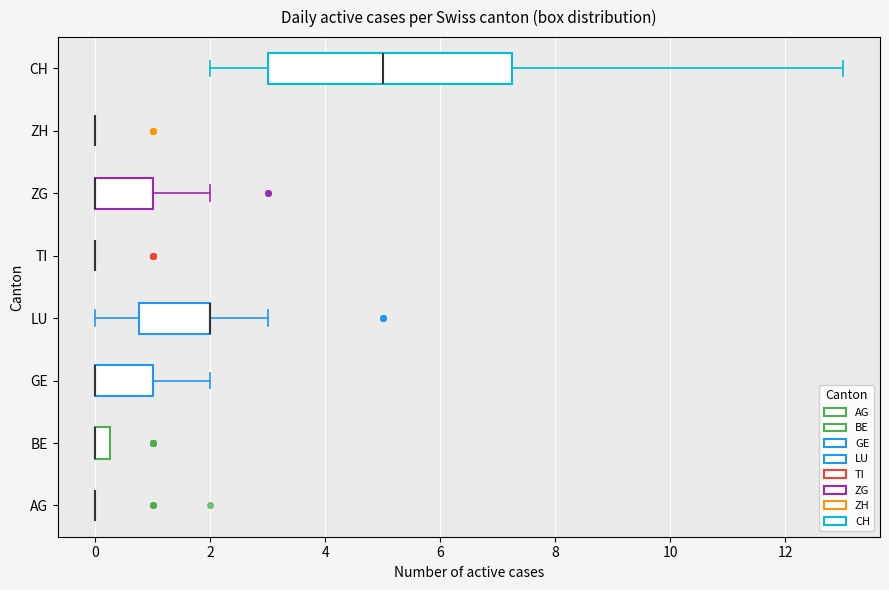

Comparing the boxes themselves (not the whiskers), which one is the widest?

CH